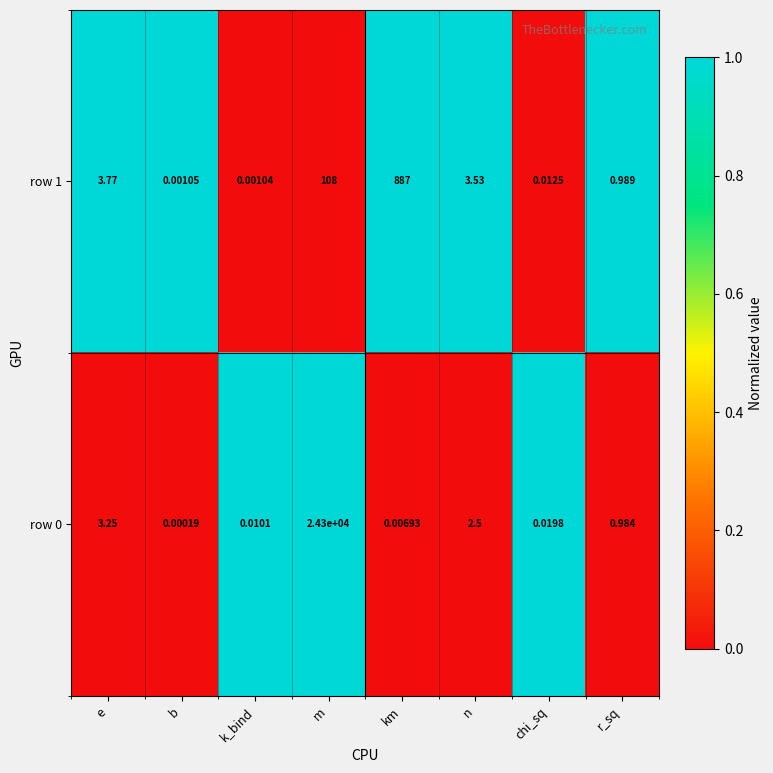

At which category is the sum across all series the highest?

m